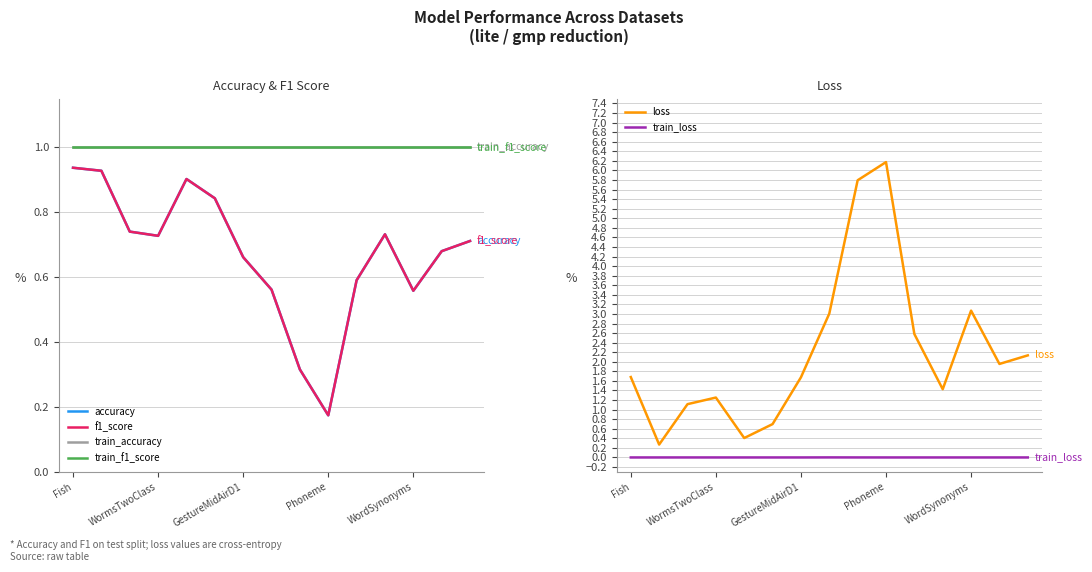

What is the approximate value of train_accuracy at 14?

1.0